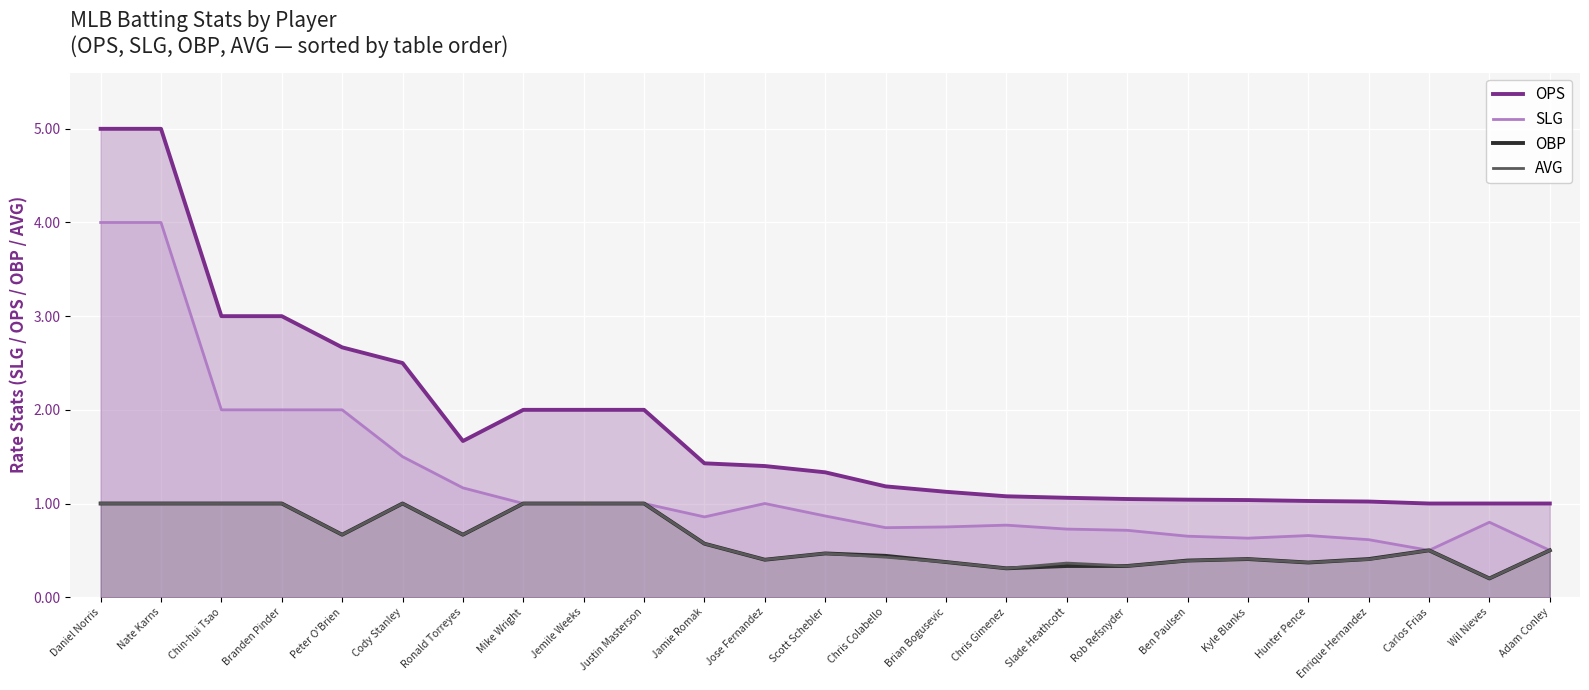

Which series has the largest total across all categories?

OPS